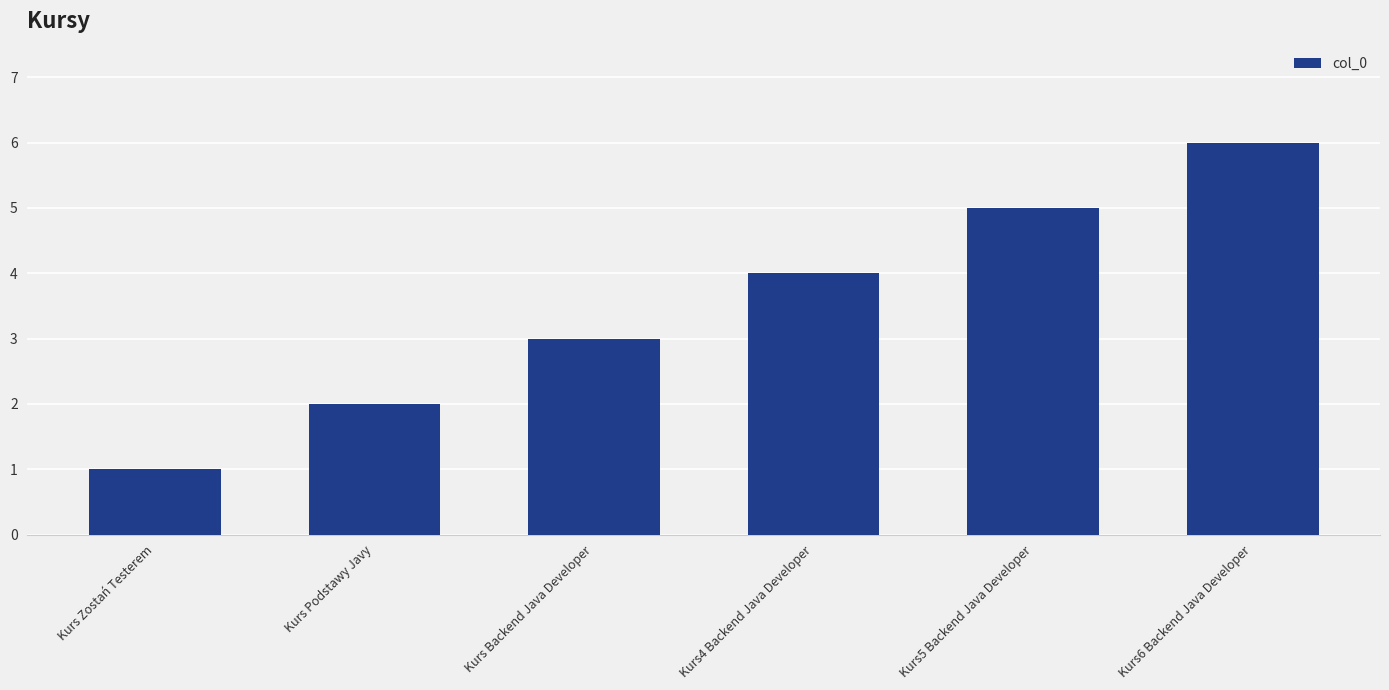

Rank the categories by value from lowest to highest.

Kurs Zostań Testerem, Kurs Podstawy Javy, Kurs Backend Java Developer, Kurs4 Backend Java Developer, Kurs5 Backend Java Developer, Kurs6 Backend Java Developer